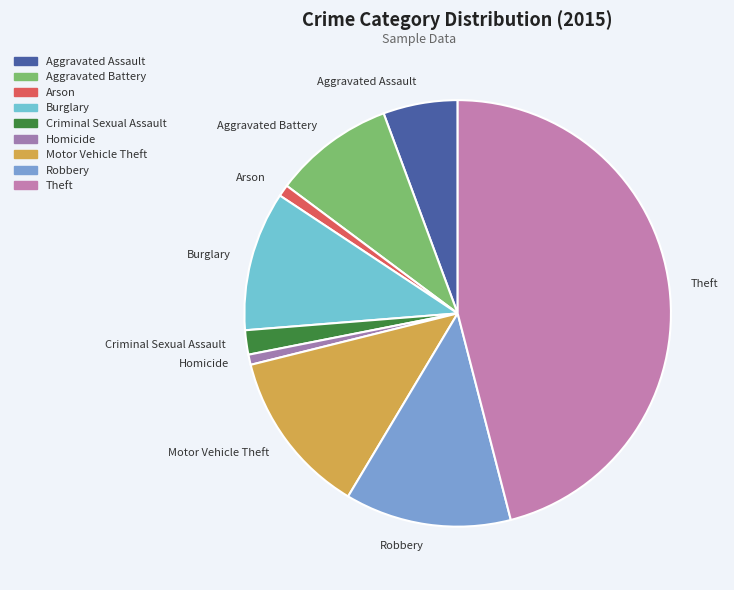

What is the ratio of the value at Theft to the value at Aggravated Assault?

8.1